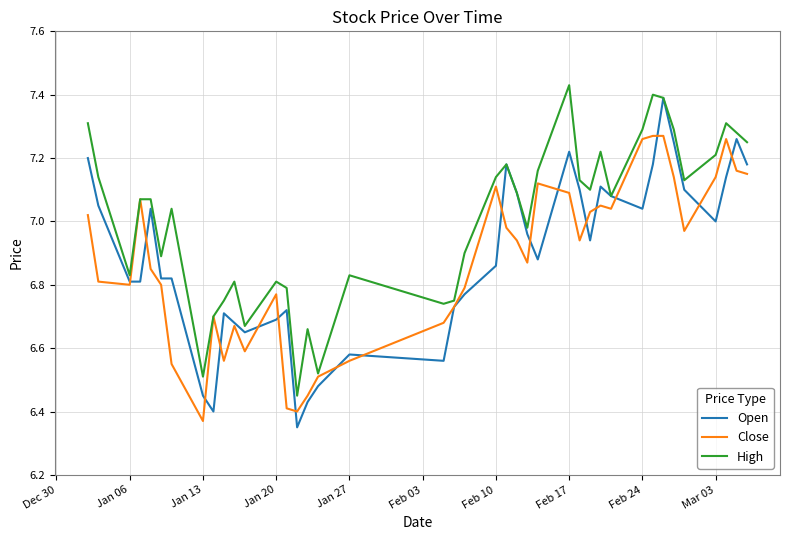

In High, how many points are lower than both neighbors (excluding endpoints)?

11